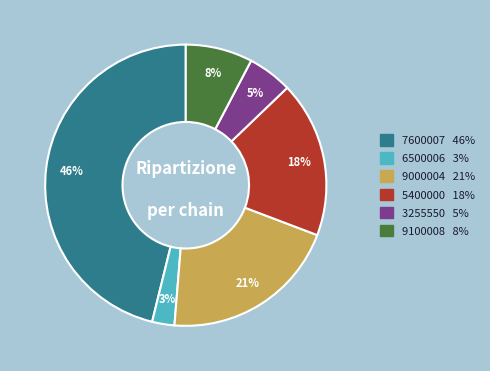

Is there any slice that represents more than half of the pie?

No